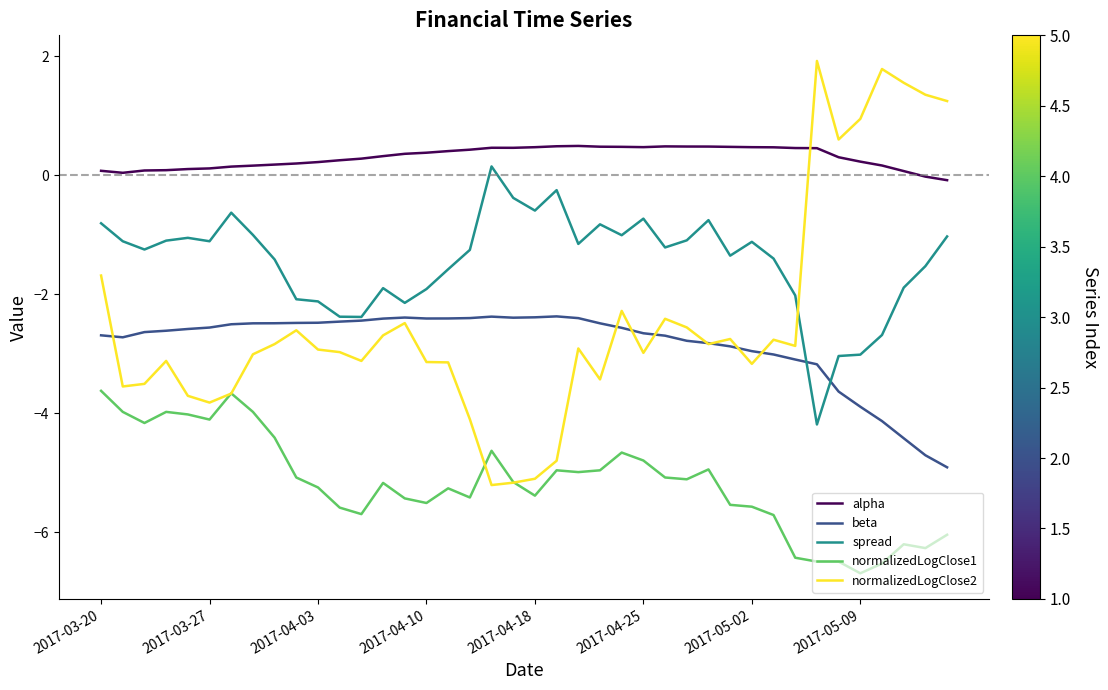

True or false: spread and normalizedLogClose1 cross at least once.

False